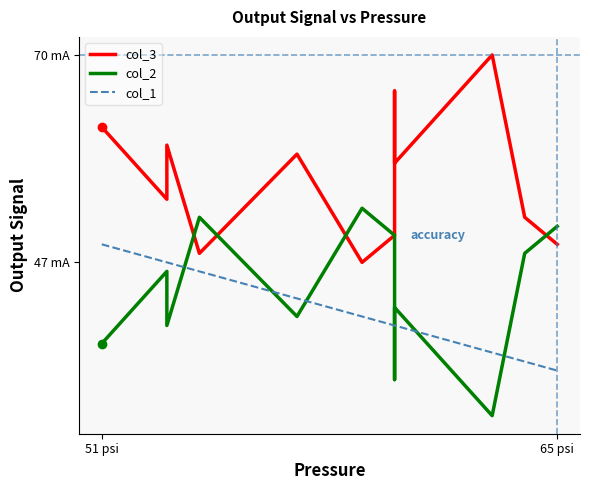

What is the difference between the second highest and second lowest values in the col_2 series?

18